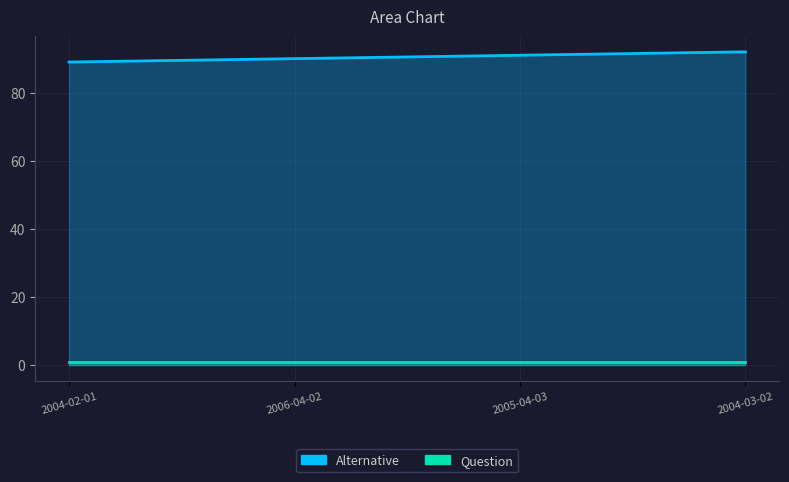

What is the average value?

90